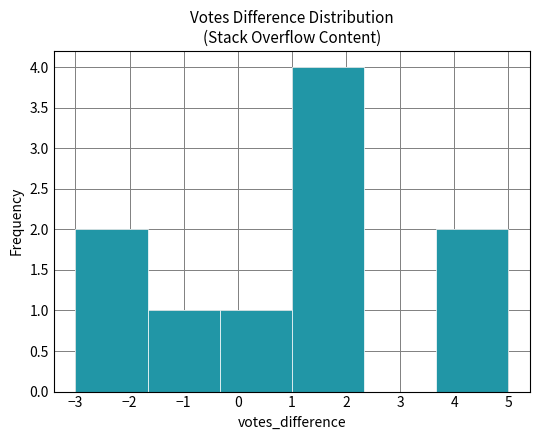

Over which range of the x-axis is the bar tallest?

1.0 to 2.3